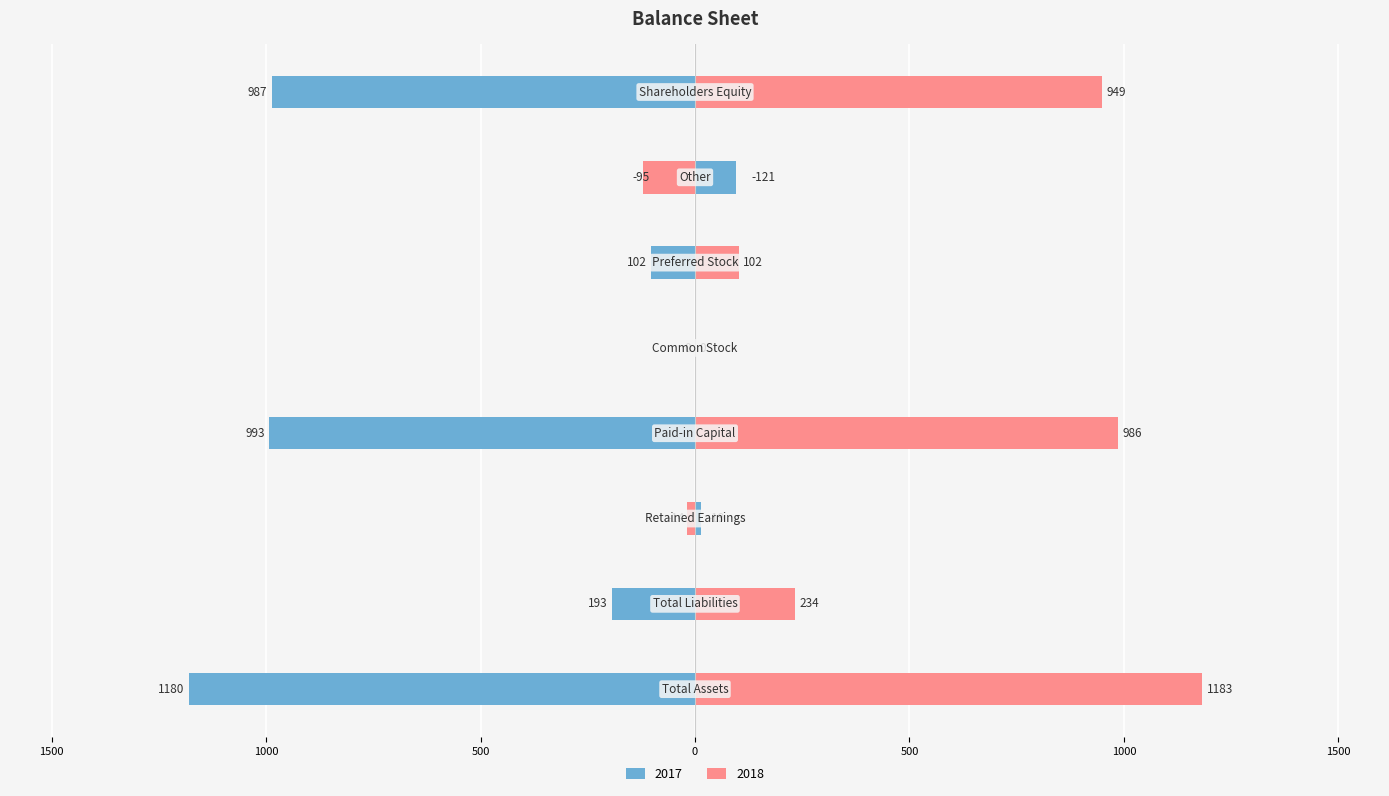

What is the difference between the maximum and minimum values in the 2017 series?

1275